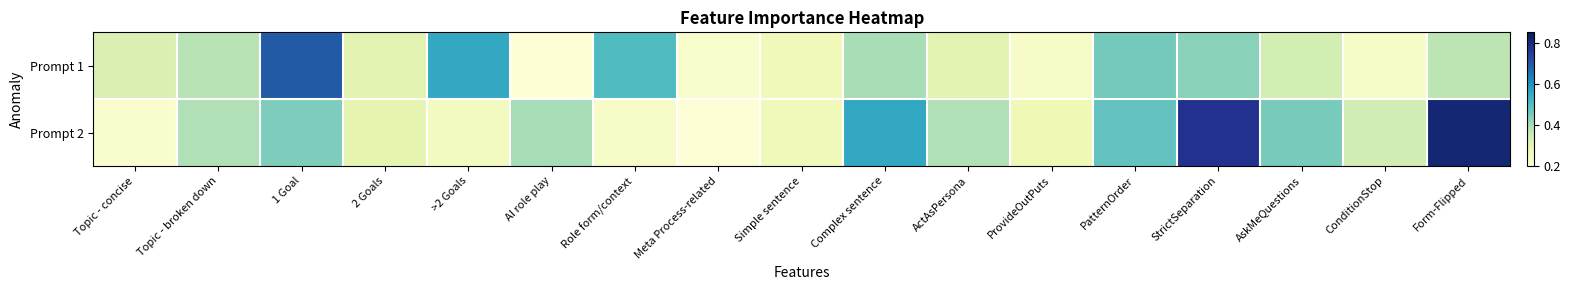

Count the number of data series in this chart.

2